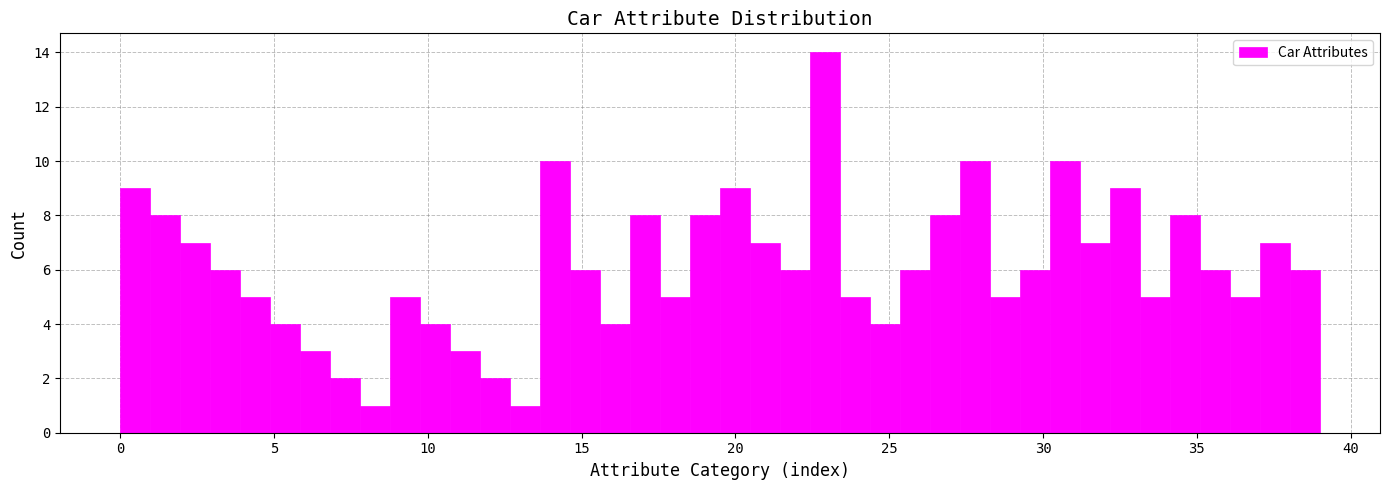

Read against the x-axis, roughly where is the centre of the tallest bar?

23.0